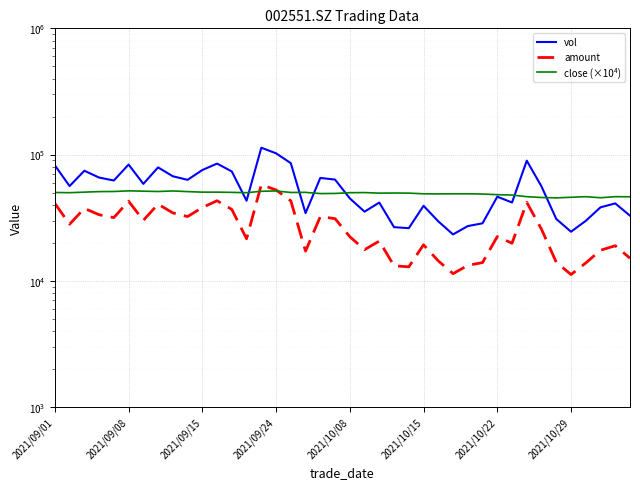

How many data points in amount are less than 25599?

20